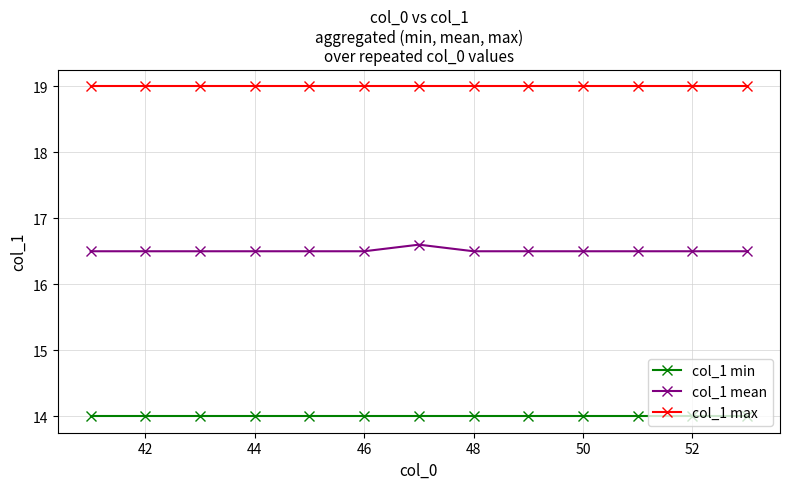

What is the greatest value displayed?

19.0